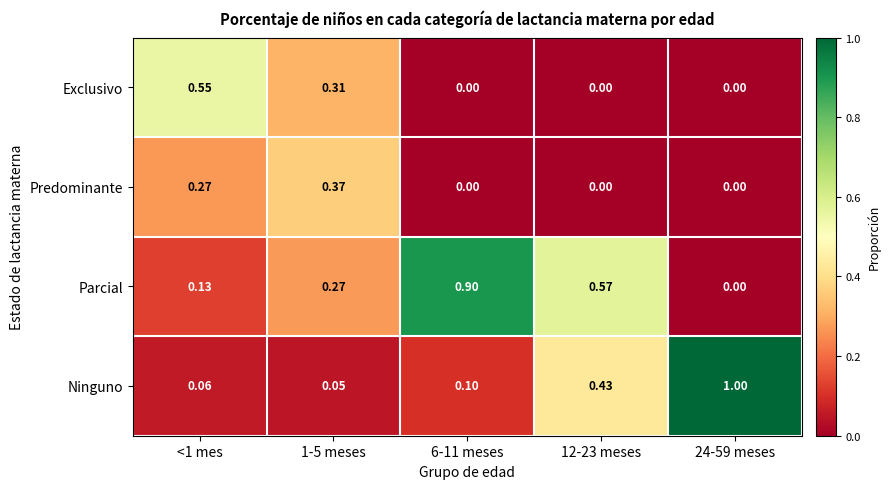

At 1-5 meses, list the series in order from smallest to largest.

Ninguno, Parcial, Exclusivo, Predominante